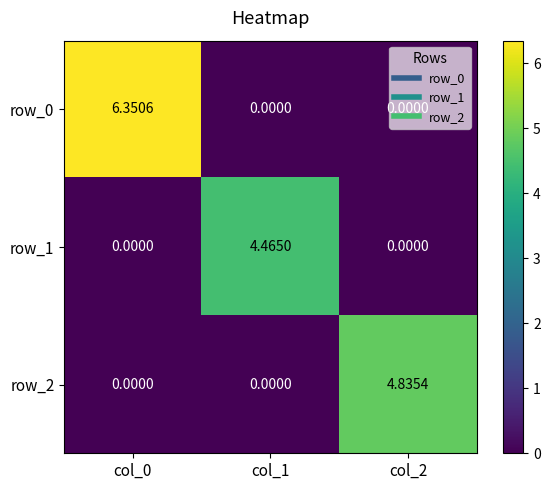

Is the value of row_0 at col_1 greater than the value of row_1 at col_1?

No